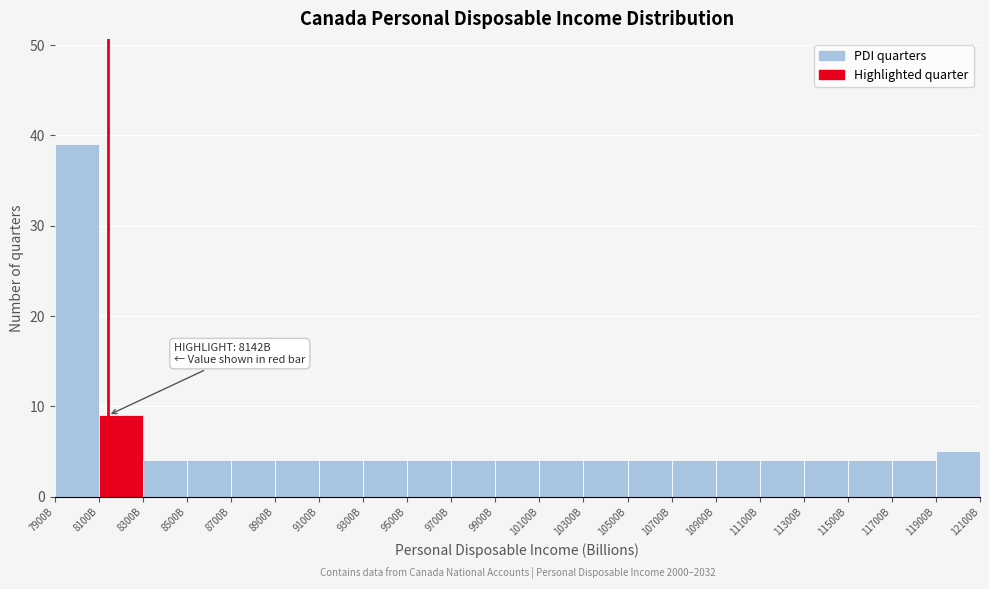

Reading right to left, list all the values displayed in this chart.

5	4	4	4	4	4	4	4	4	4	4	4	4	4	4	4	4	4	4	9	39